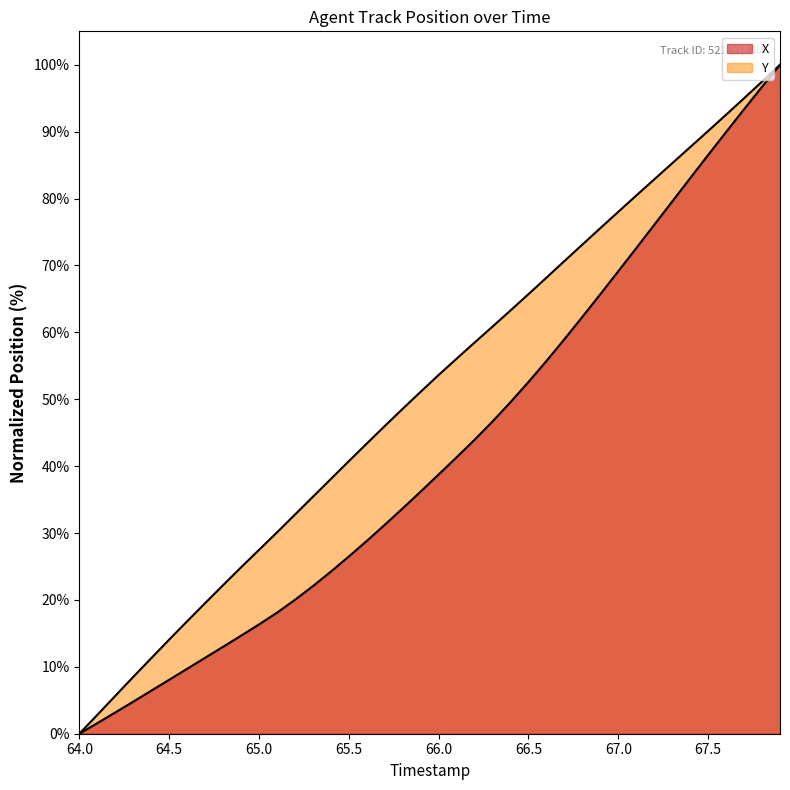

What is the greatest value displayed?

100.0